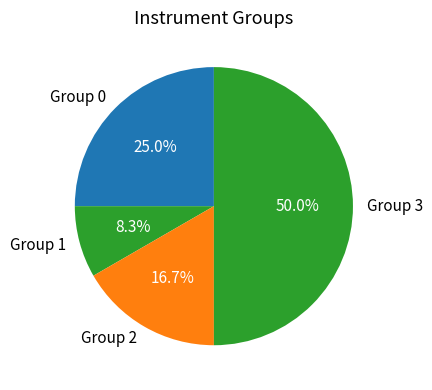

What portion of the pie excludes Group 0?

75.0%